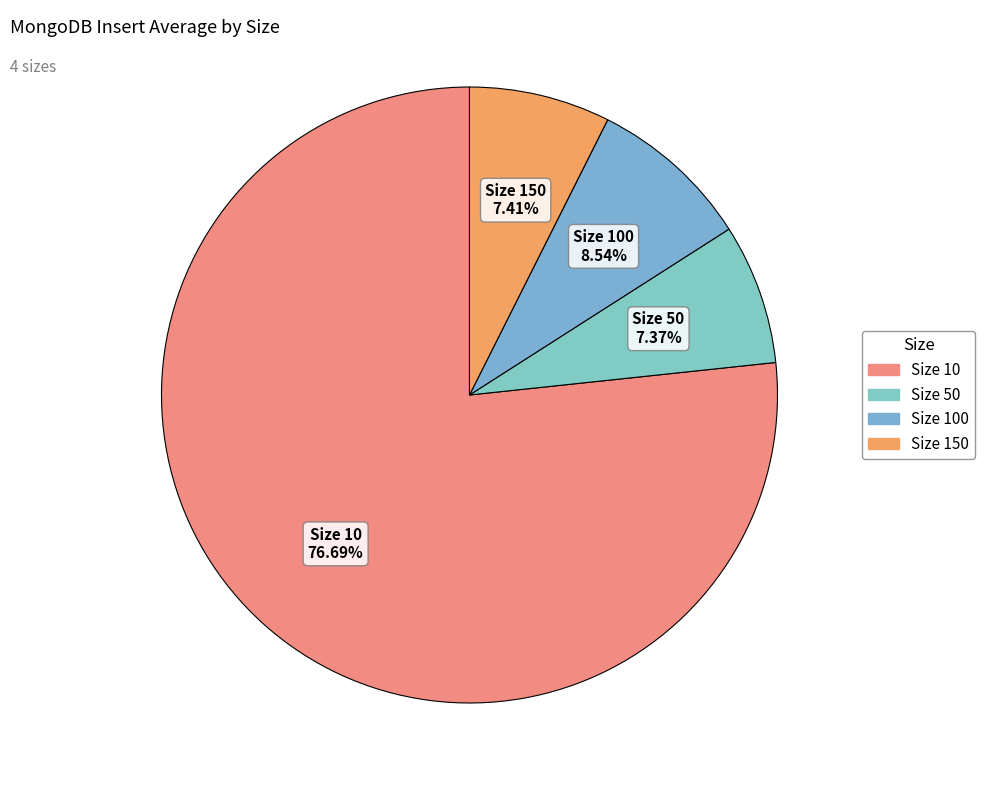

To the nearest percent, what is the difference between the largest and smallest slice percentages?

69%